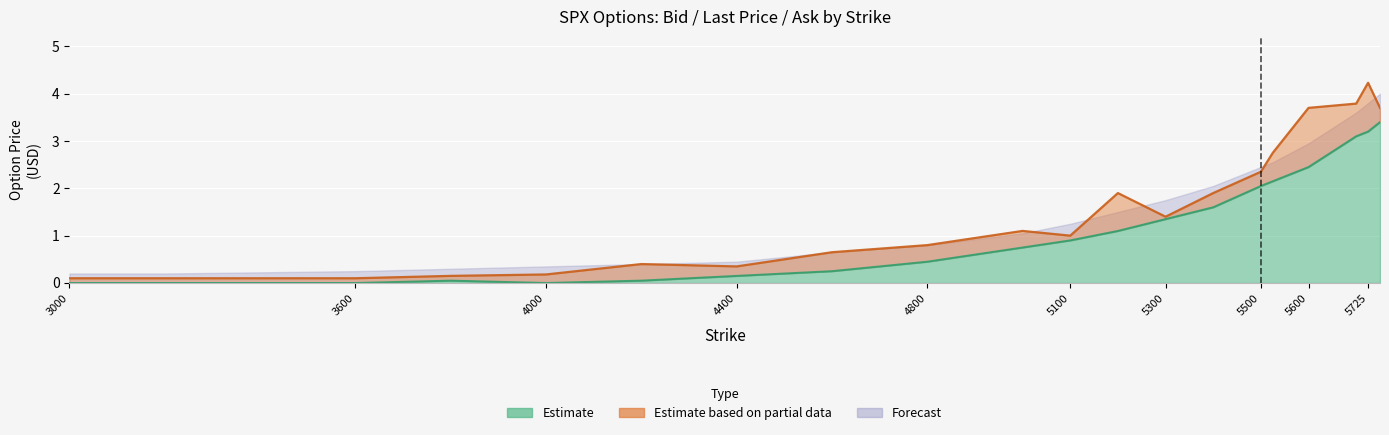

Between 5500 and 5300, which is larger?

5500